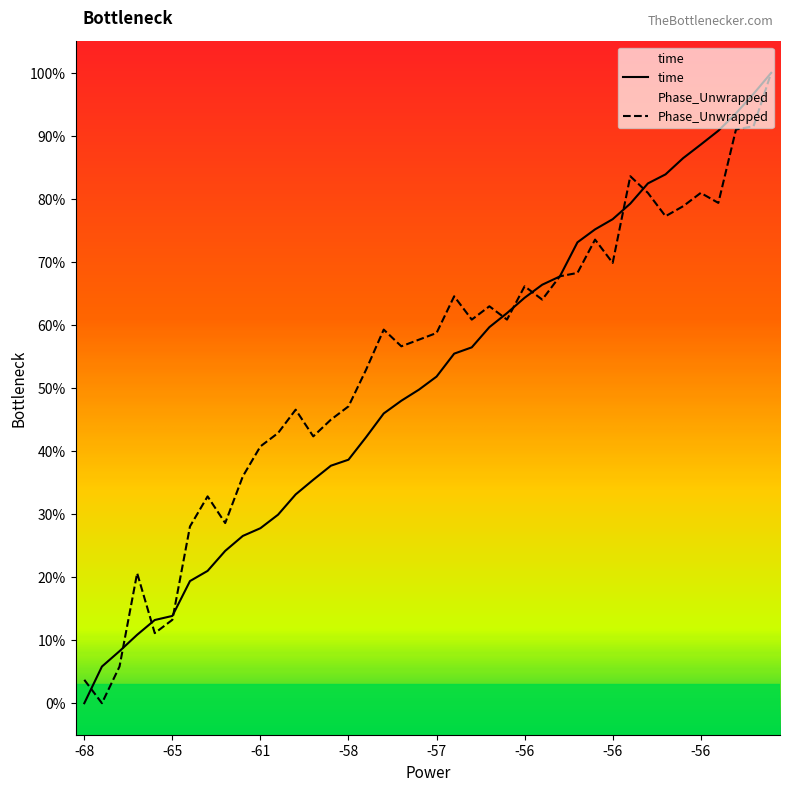

Which series has the largest range (max minus min)?

time